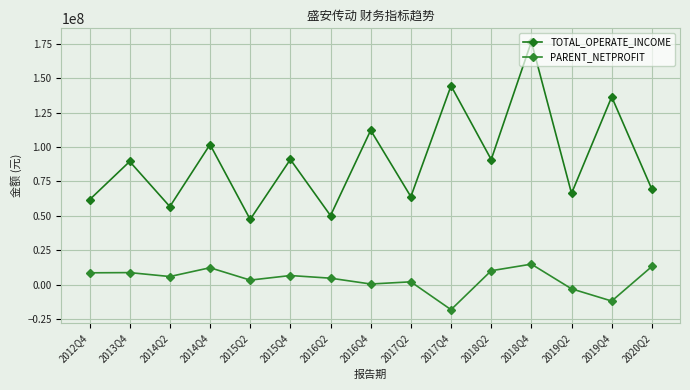

Is this an area chart (filled region under the line)?

No